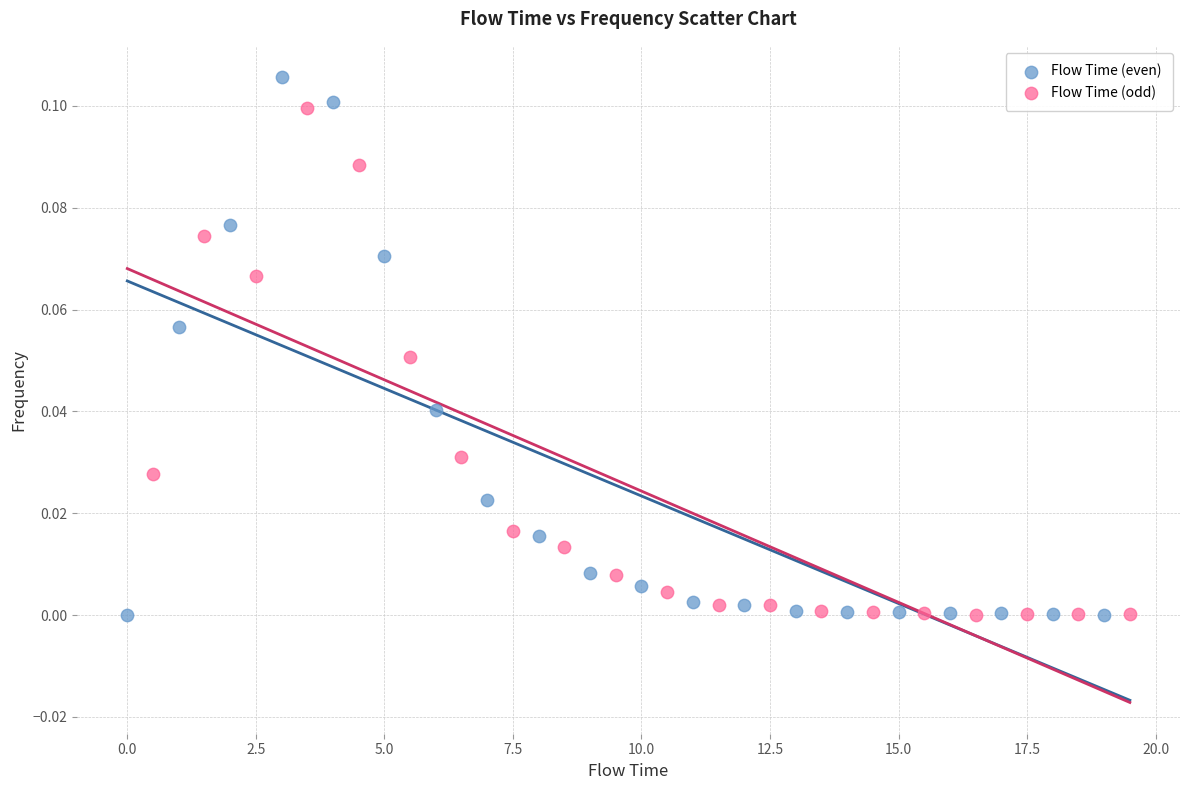

Which series reaches the maximum Y coordinate?

Flow Time (even)